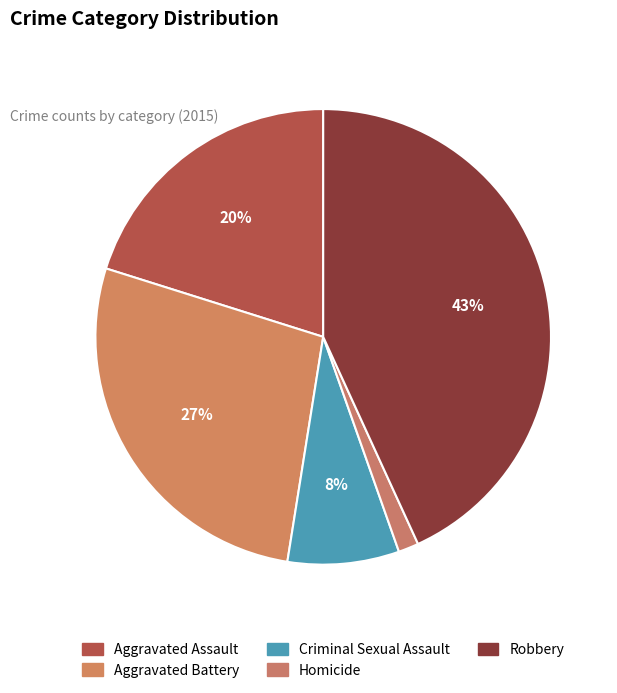

Combined, what portion of the pie is Robbery and Criminal Sexual Assault?

51.1%